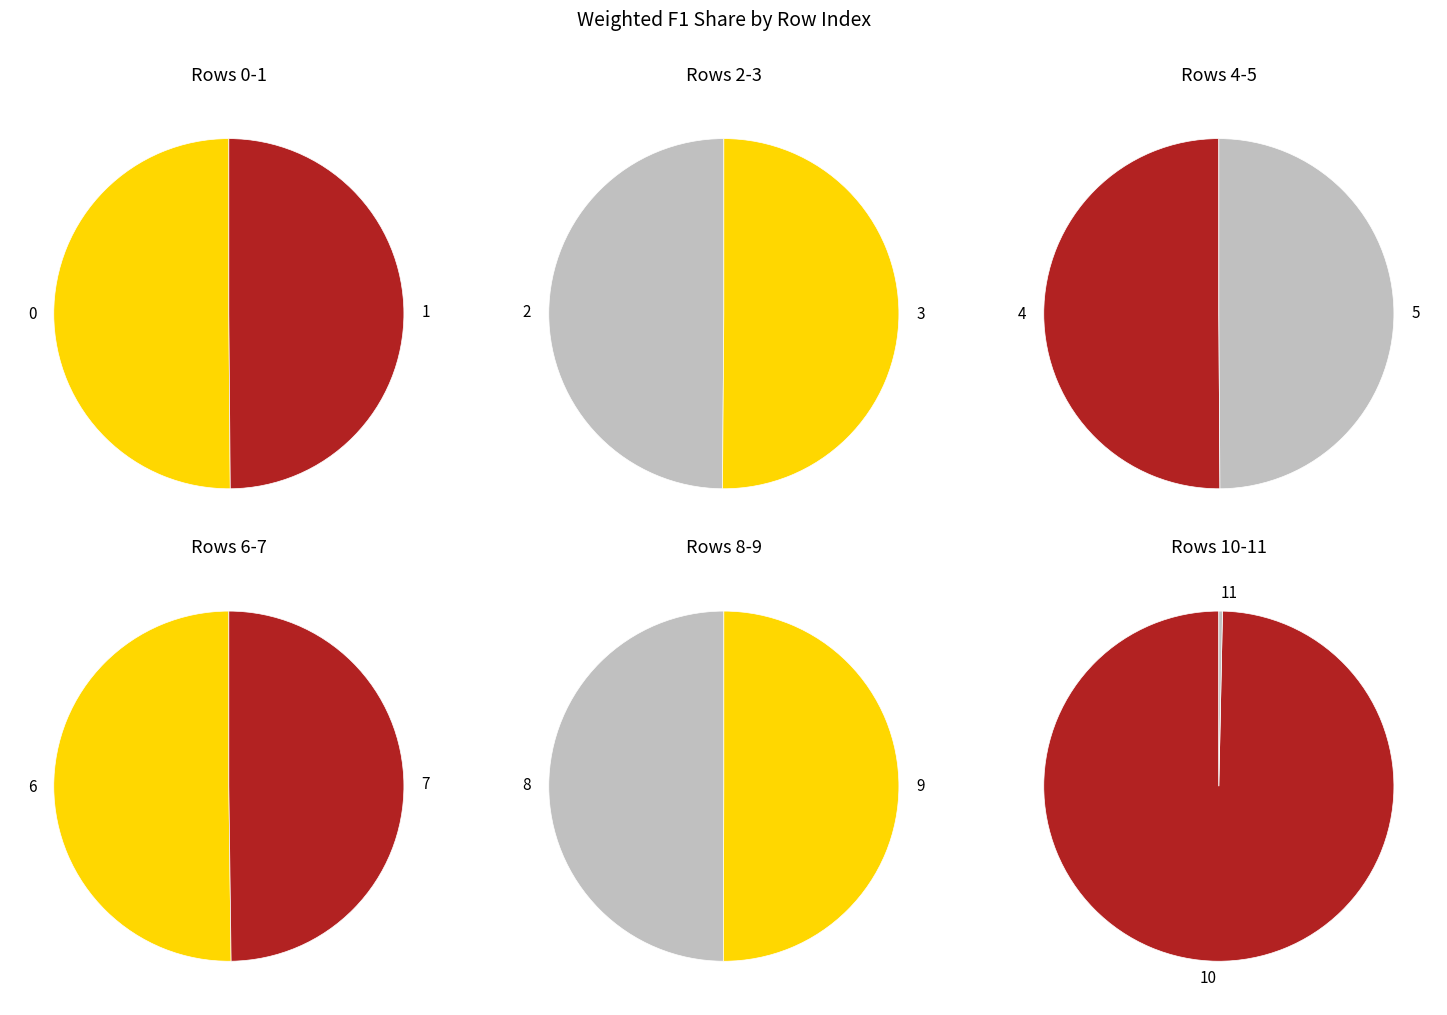

Combined, do 1 and 8 account for over 50%?

No